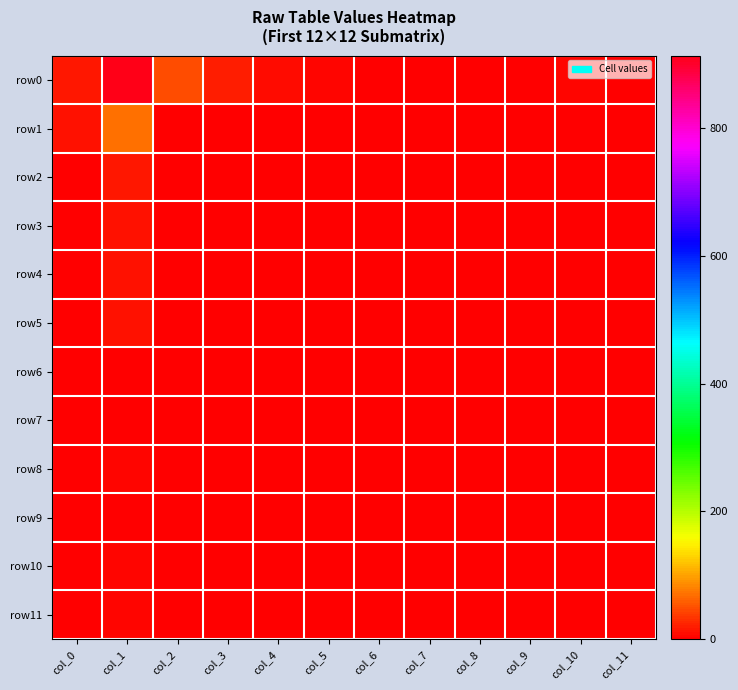

Reading left to right, transcribe all the data shown in this chart.

row0: col_0=16	col_1=914	col_2=48	col_3=18	col_4=10	col_5=5	col_6=2	col_7=3	col_8=3	col_9=1	col_10=6	col_11=1
row1: col_0=14	col_1=68	col_2=2	col_3=1	col_4=0	col_5=0	col_6=0	col_7=0	col_8=0	col_9=0	col_10=0	col_11=0
row2: col_0=1	col_1=17	col_2=2	col_3=0	col_4=0	col_5=1	col_6=0	col_7=0	col_8=0	col_9=0	col_10=0	col_11=0
row3: col_0=2	col_1=12	col_2=0	col_3=0	col_4=0	col_5=0	col_6=0	col_7=0	col_8=0	col_9=0	col_10=0	col_11=0
row4: col_0=2	col_1=11	col_2=0	col_3=0	col_4=0	col_5=0	col_6=1	col_7=0	col_8=0	col_9=1	col_10=0	col_11=0
row5: col_0=3	col_1=14	col_2=0	col_3=1	col_4=1	col_5=0	col_6=0	col_7=1	col_8=0	col_9=0	col_10=0	col_11=0
row6: col_0=1	col_1=2	col_2=0	col_3=0	col_4=0	col_5=0	col_6=0	col_7=0	col_8=0	col_9=0	col_10=0	col_11=0
row7: col_0=1	col_1=3	col_2=0	col_3=0	col_4=0	col_5=0	col_6=0	col_7=0	col_8=0	col_9=0	col_10=0	col_11=0
row8: col_0=1	col_1=4	col_2=0	col_3=0	col_4=0	col_5=1	col_6=0	col_7=1	col_8=0	col_9=0	col_10=0	col_11=1
row9: col_0=0	col_1=3	col_2=0	col_3=0	col_4=0	col_5=0	col_6=0	col_7=1	col_8=0	col_9=0	col_10=0	col_11=0
row10: col_0=0	col_1=4	col_2=0	col_3=1	col_4=0	col_5=0	col_6=0	col_7=0	col_8=1	col_9=0	col_10=0	col_11=0
row11: col_0=1	col_1=4	col_2=0	col_3=0	col_4=0	col_5=0	col_6=0	col_7=0	col_8=0	col_9=0	col_10=0	col_11=0